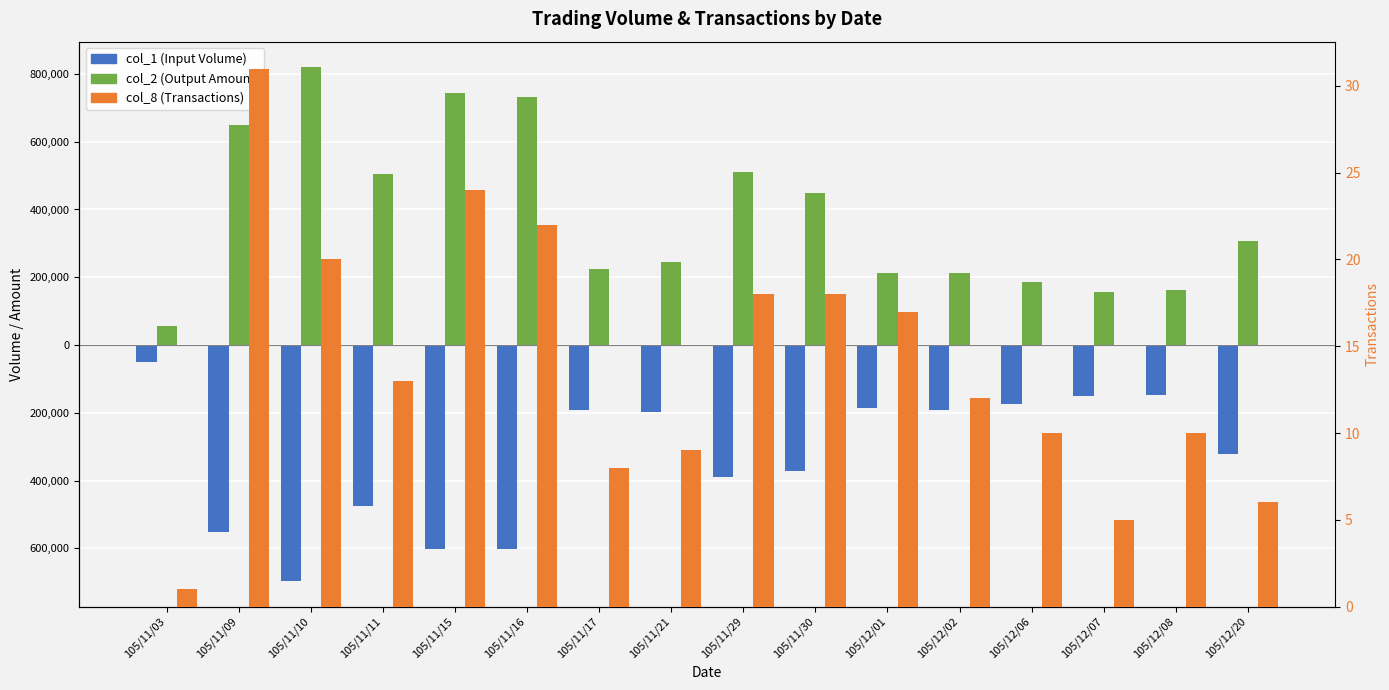

List the labels in order of col_1 (Input Volume) value, largest first.

105/11/03, 105/12/08, 105/12/07, 105/12/06, 105/12/01, 105/12/02, 105/11/17, 105/11/21, 105/12/20, 105/11/30, 105/11/29, 105/11/11, 105/11/09, 105/11/16, 105/11/15, 105/11/10